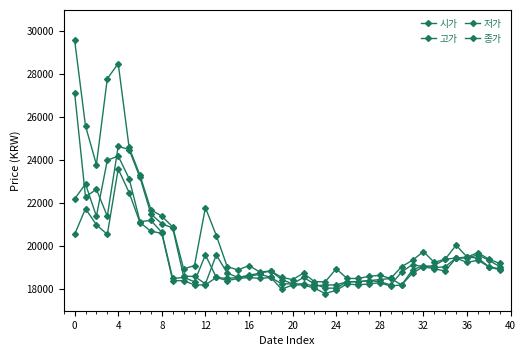

Which category has the lowest value in the 고가 series?

22